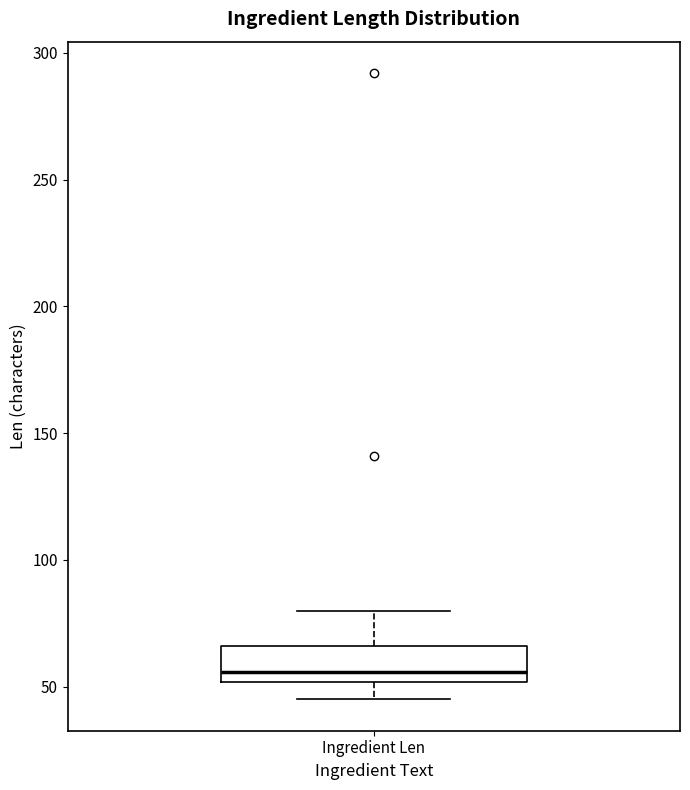

Transcribe this box plot: give where the median line is, the range the box spans, and where the two whiskers end, as read against the y-axis. The values are not printed on the chart, so give them approximately, as read against the axis.

median 55, box 50 to 65, whiskers 45 to 80